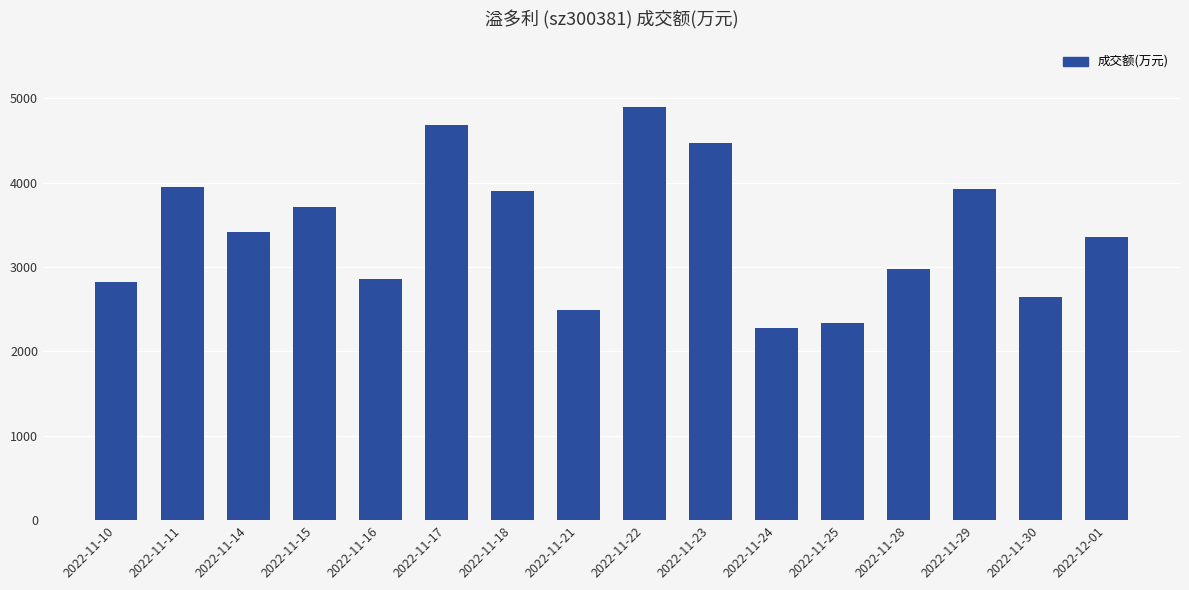

What is the difference between the values at 2022-11-14 and 2022-11-30?

770